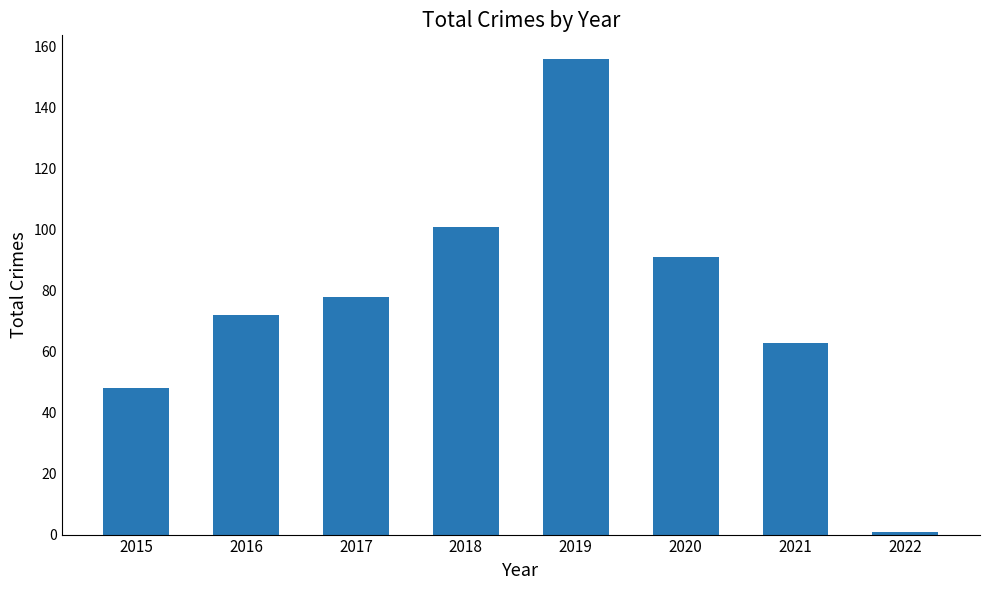

Reading left to right, extract all data points from this chart.

2015=48	2016=72	2017=78	2018=101	2019=156	2020=91	2021=63	2022=1